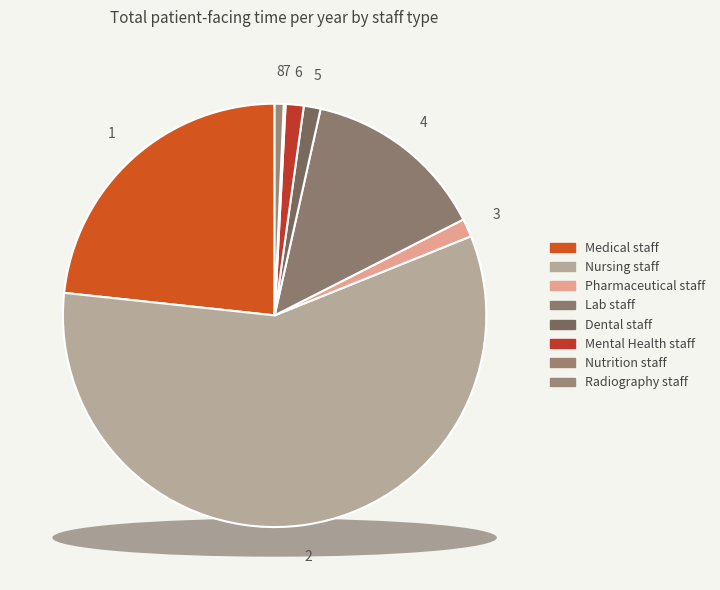

Which has a higher value, Medical staff or Pharmaceutical staff?

Medical staff